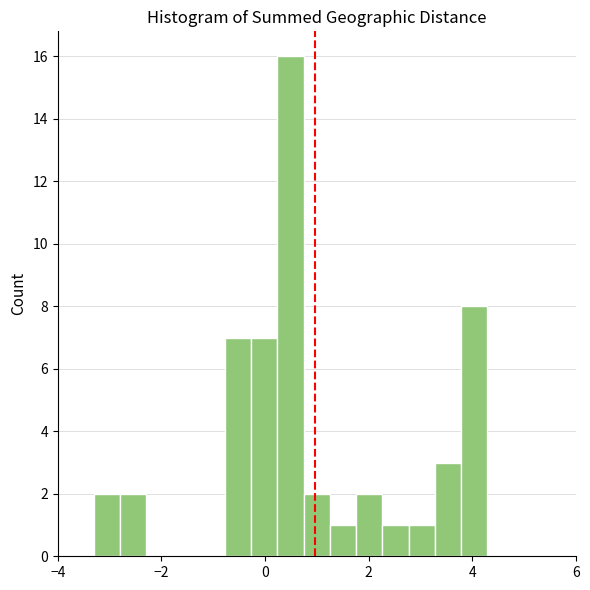

Around what value on the x-axis is the tallest bar? Give the approximate position of its centre, as read against the axis.

0.4